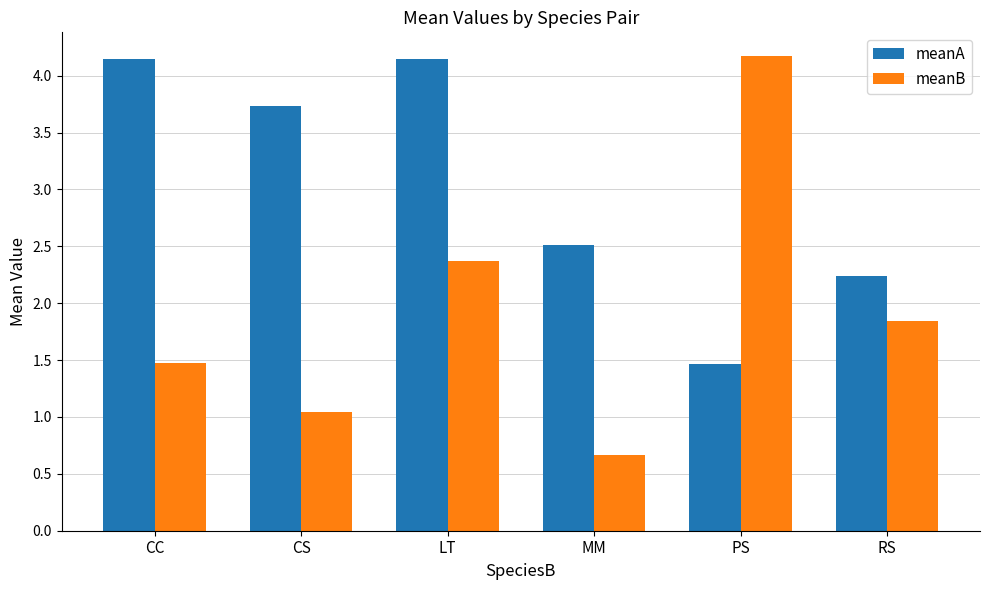

What is the label of the 5th bar from the left?

PS